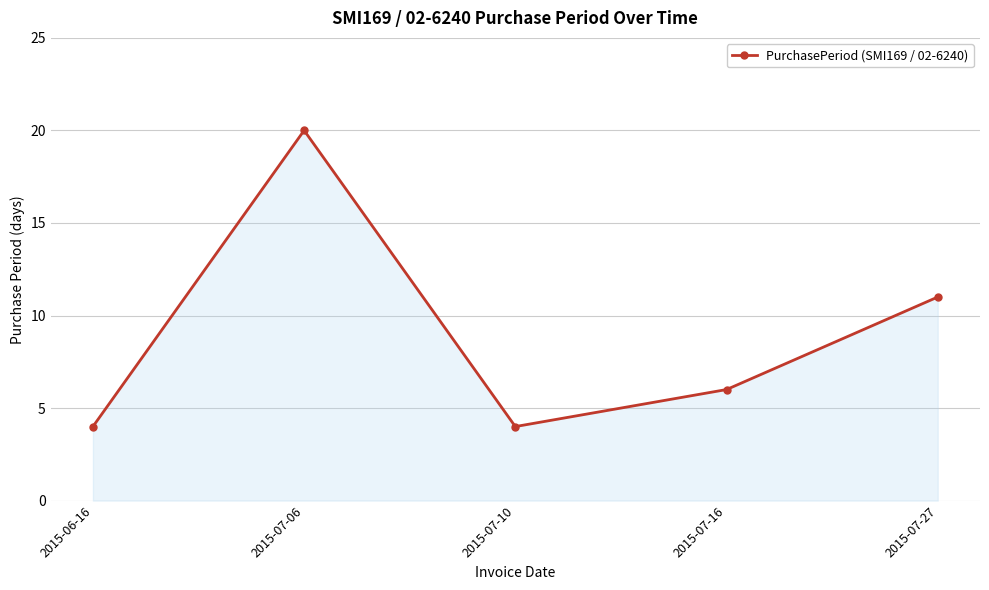

Is it true that the value at 2015-07-16 is 3?

False